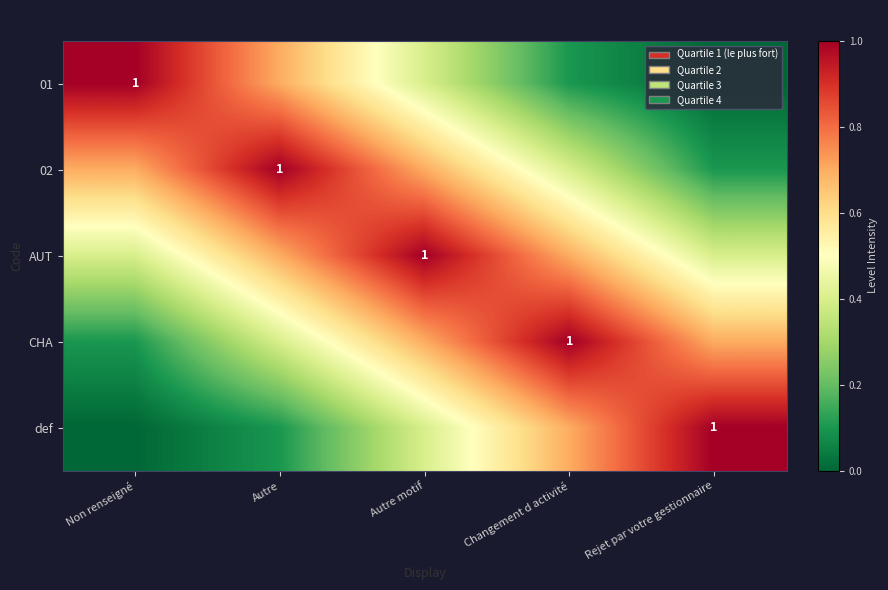

How many distinct data groups are displayed?

5